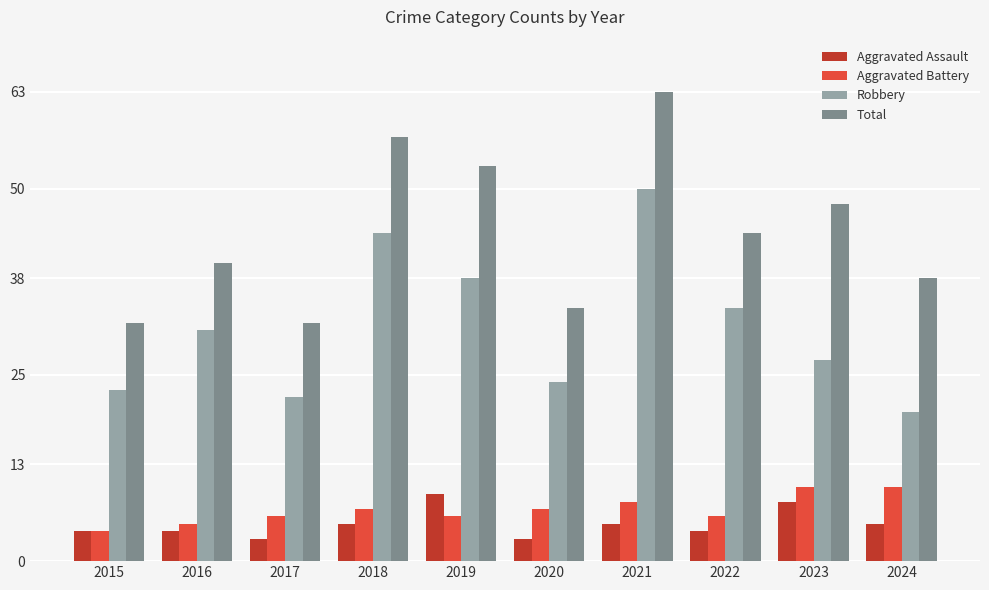

How many series are shown in this chart?

4